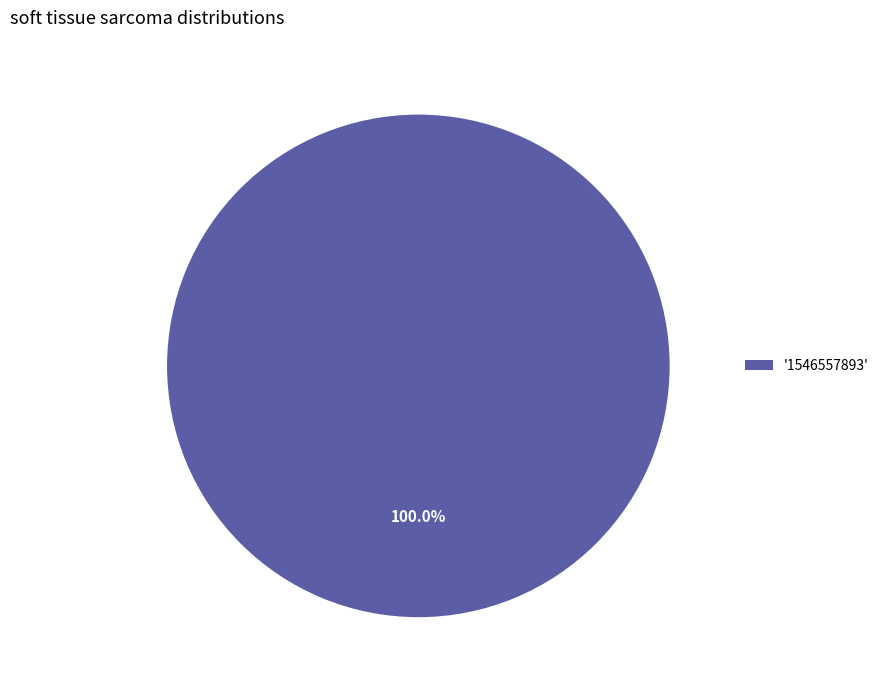

Which category accounts for the majority?

'1546557893'